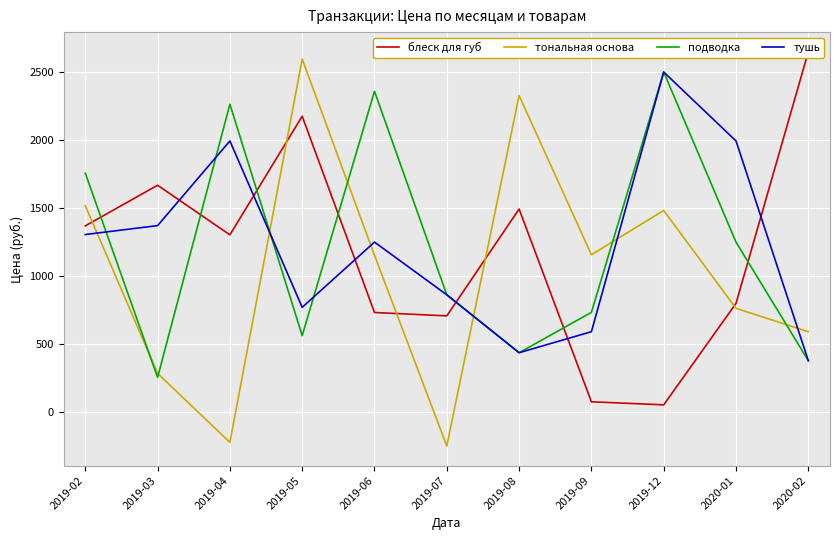

What is the sum of the блеск для губ values at 2019-04 and 2019-07?

2016.4